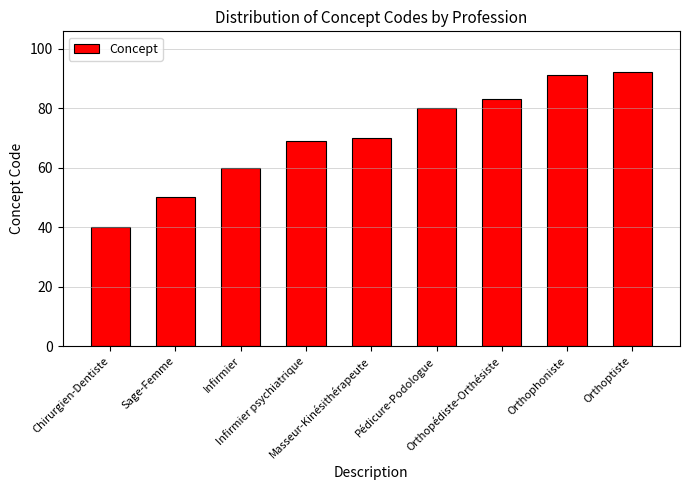

What is the label of the 8th bar from the left?

Orthophoniste